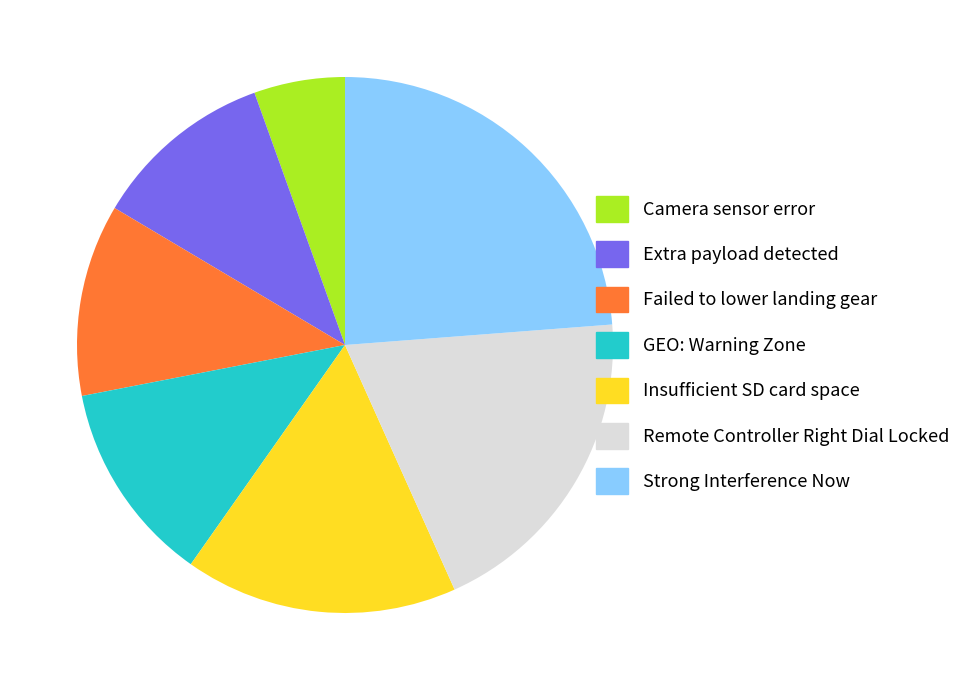

Rank the categories by value from lowest to highest.

Camera sensor error, Extra payload detected, Failed to lower landing gear, GEO: Warning Zone, Insufficient SD card space, Remote Controller Right Dial Locked, Strong Interference Now